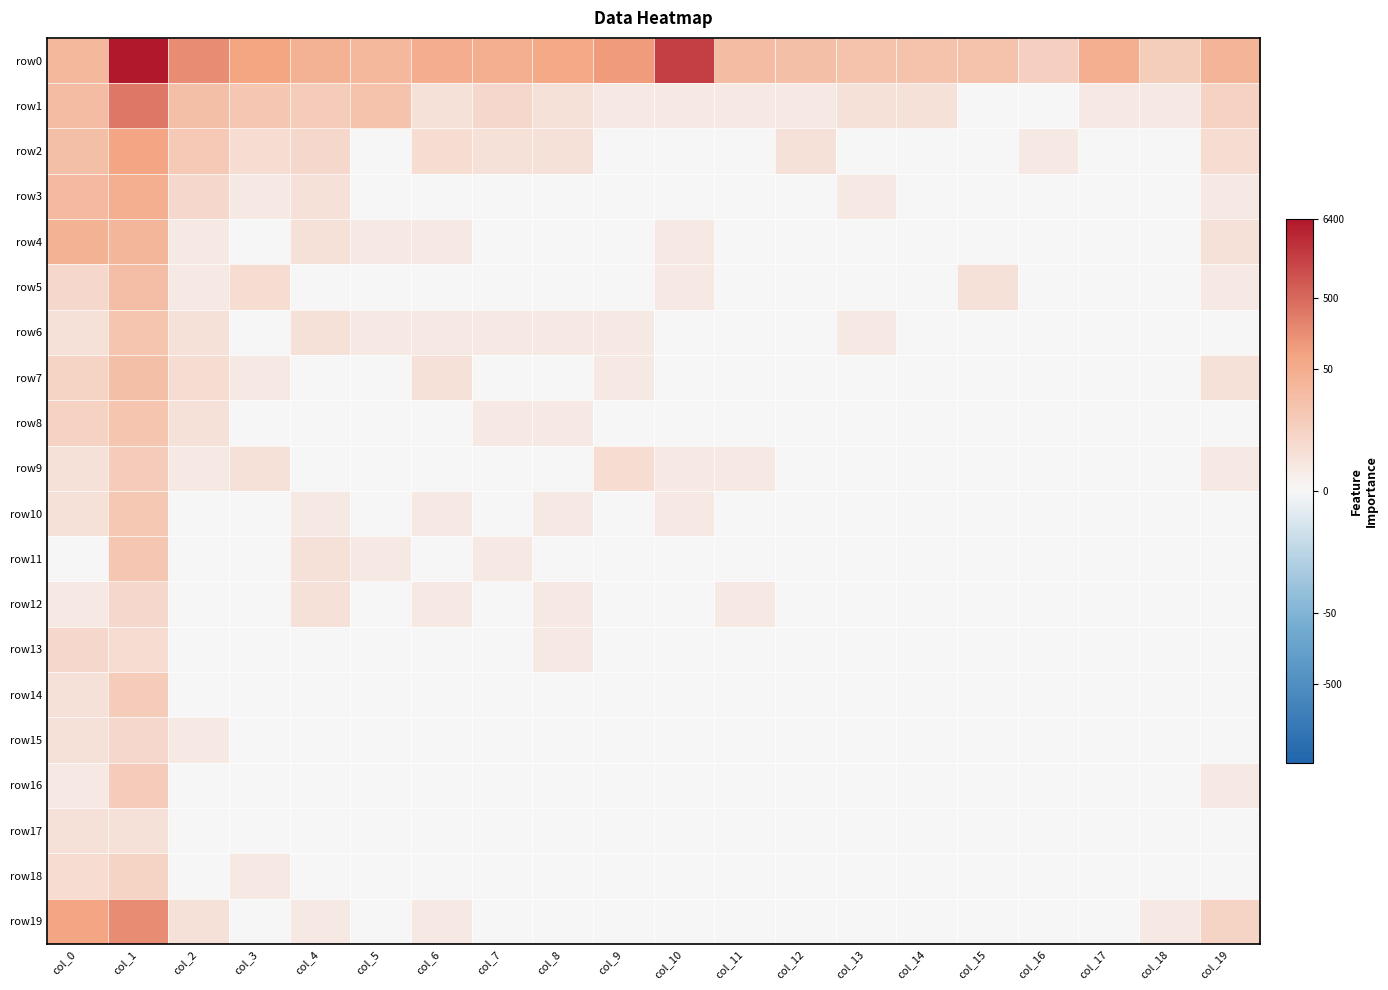

List the series in order of their peak value, highest first.

row0, row1, row19, row2, row3, row4, row5, row7, row6, row8, row11, row10, row9, row14, row16, row18, row12, row13, row15, row17